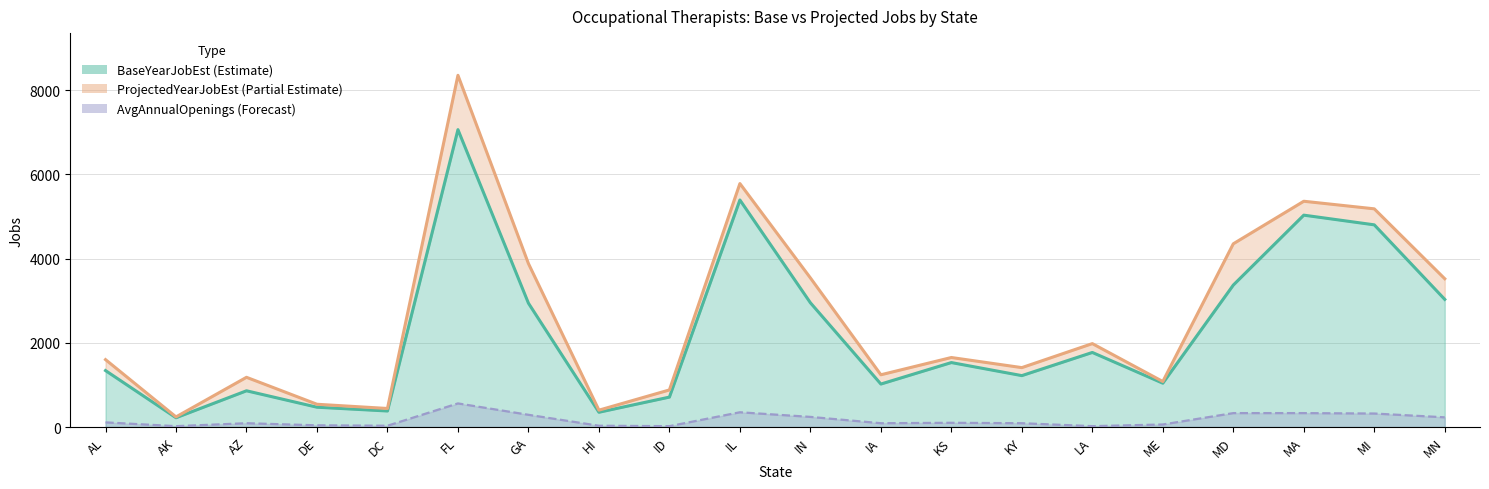

What is the total value across all series at FL?

15970